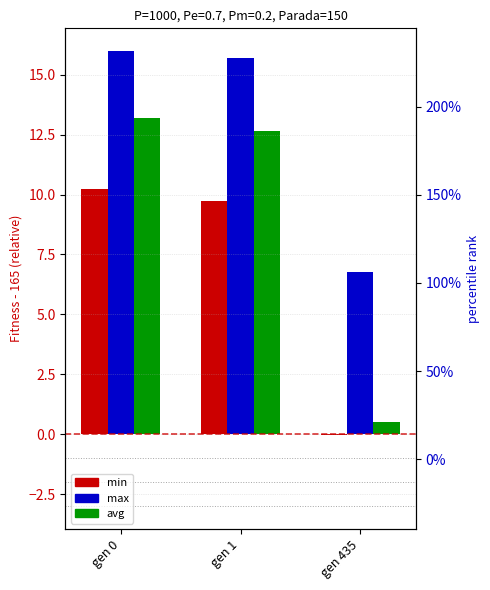

Reading right to left, what are all the values shown in this chart?

min: gen 435=-0.0	gen 1=9.7	gen 0=10.2
max: gen 435=6.8	gen 1=15.7	gen 0=16.0
avg: gen 435=0.5	gen 1=12.7	gen 0=13.2